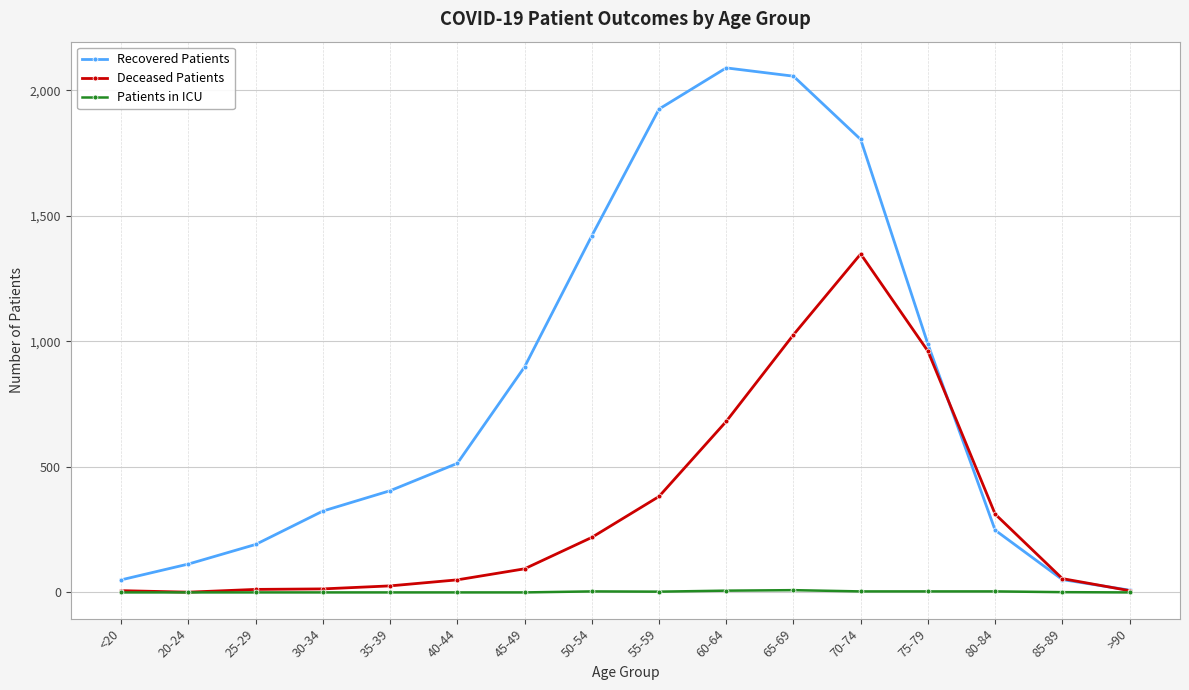

Does the chart display data point markers on the line(s)?

Yes